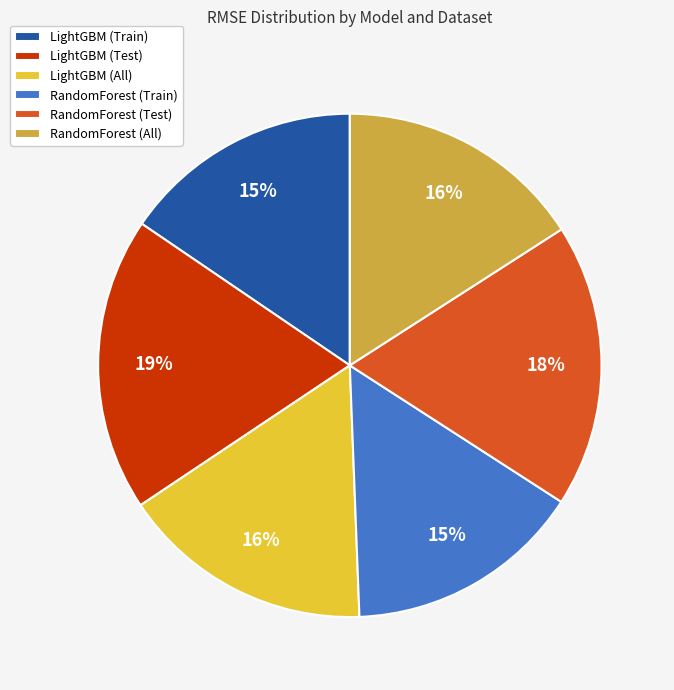

True or false: LightGBM (Train) accounts for 15% of the total.

True